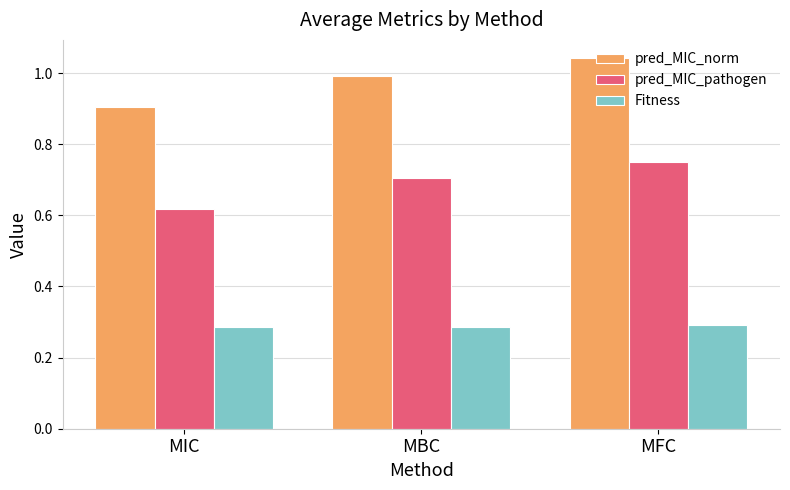

What is the label of the 2nd bar from the left?

MBC